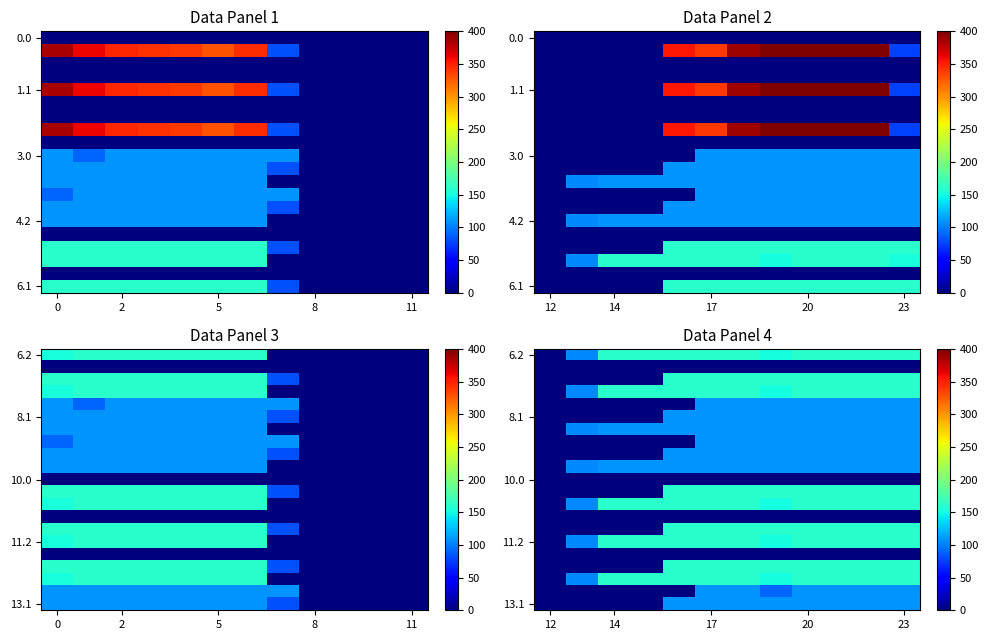

How many data points does each series have?

12